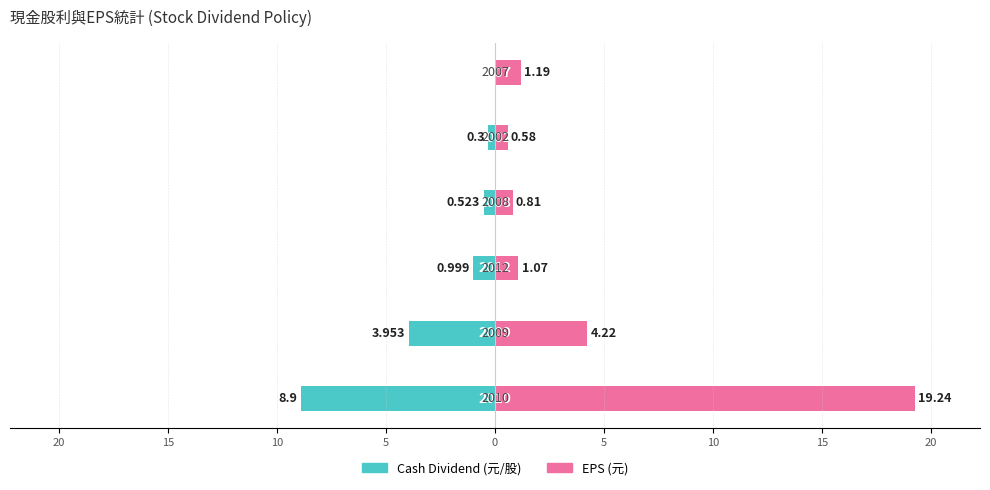

Rank the series at 5 from lowest to highest value.

Cash Dividend (元/股), EPS (元)